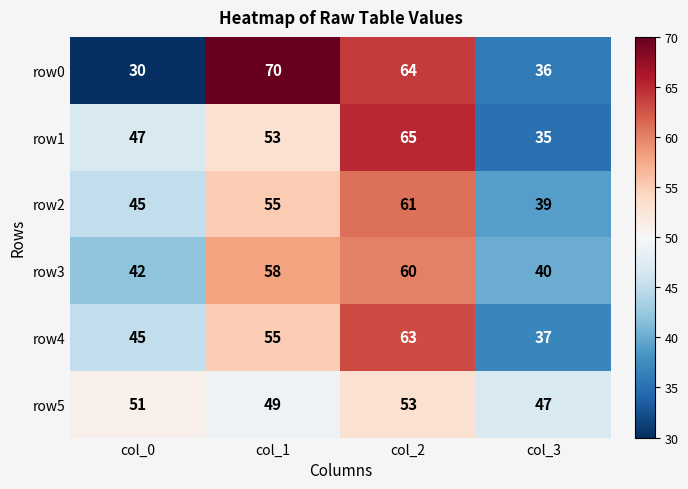

What is the difference between the highest and lowest values at col_3?

12